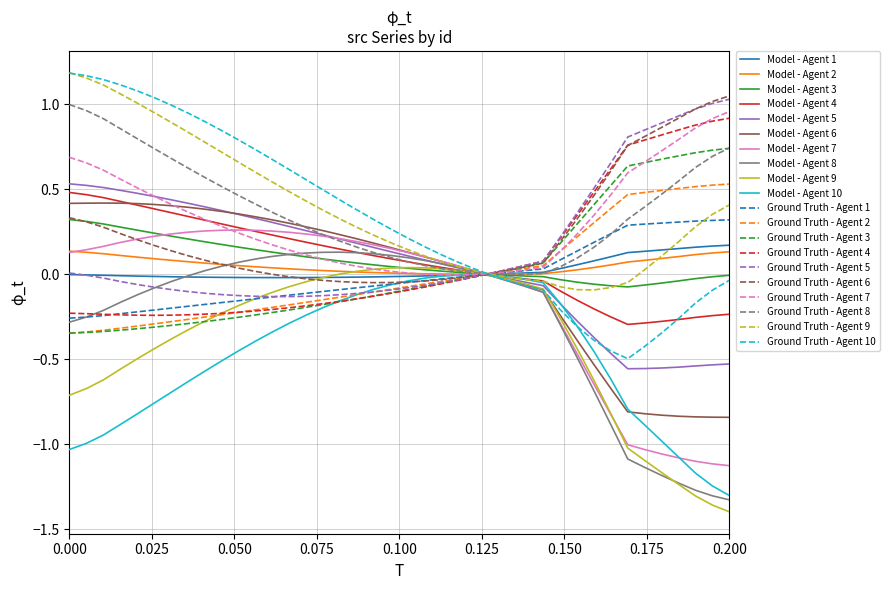

Which series has the largest range (max minus min)?

Ground Truth - Agent 10